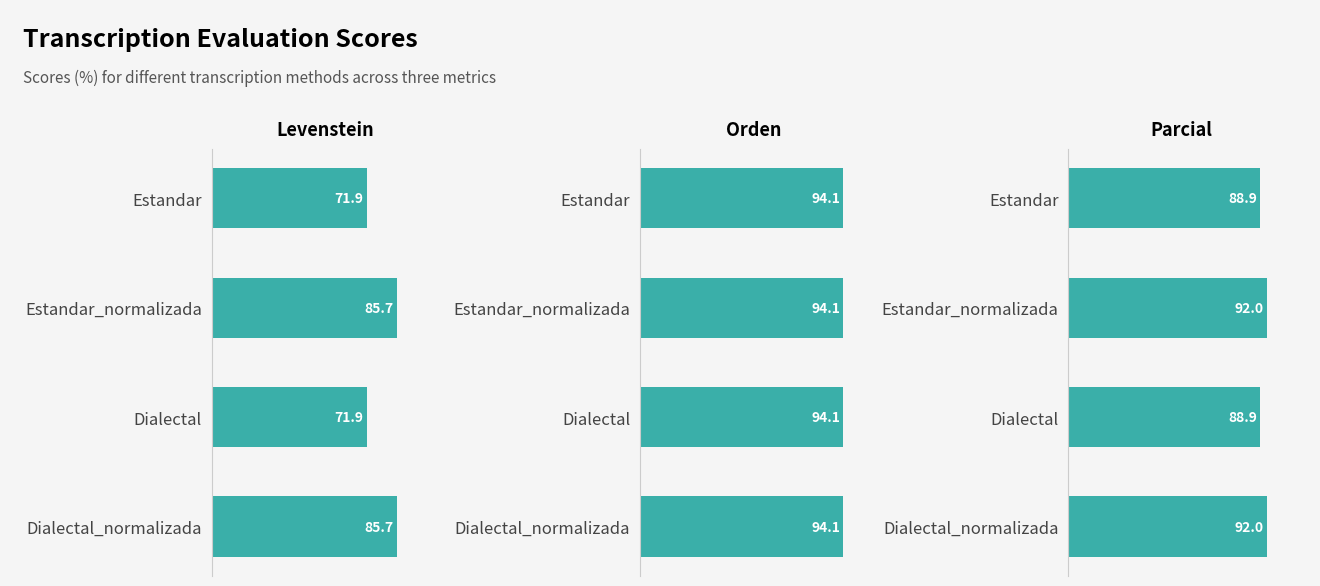

Is it true that Parcial equals 88.9 at Estandar?

True